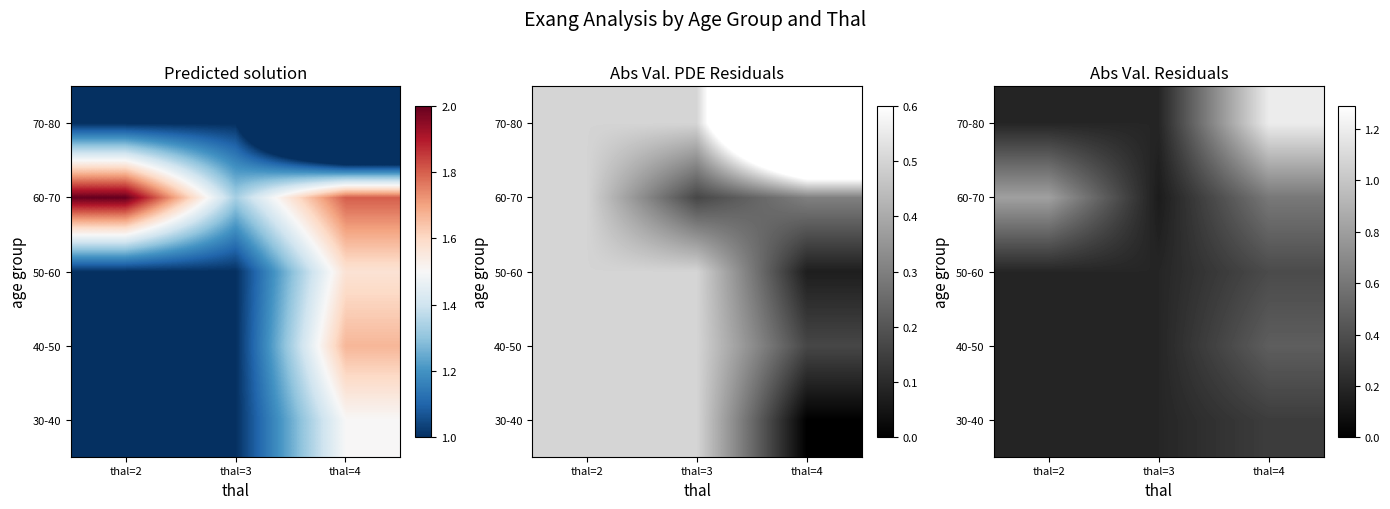

True or false: 70-80 has a value of 1.7 at thal=4.

False